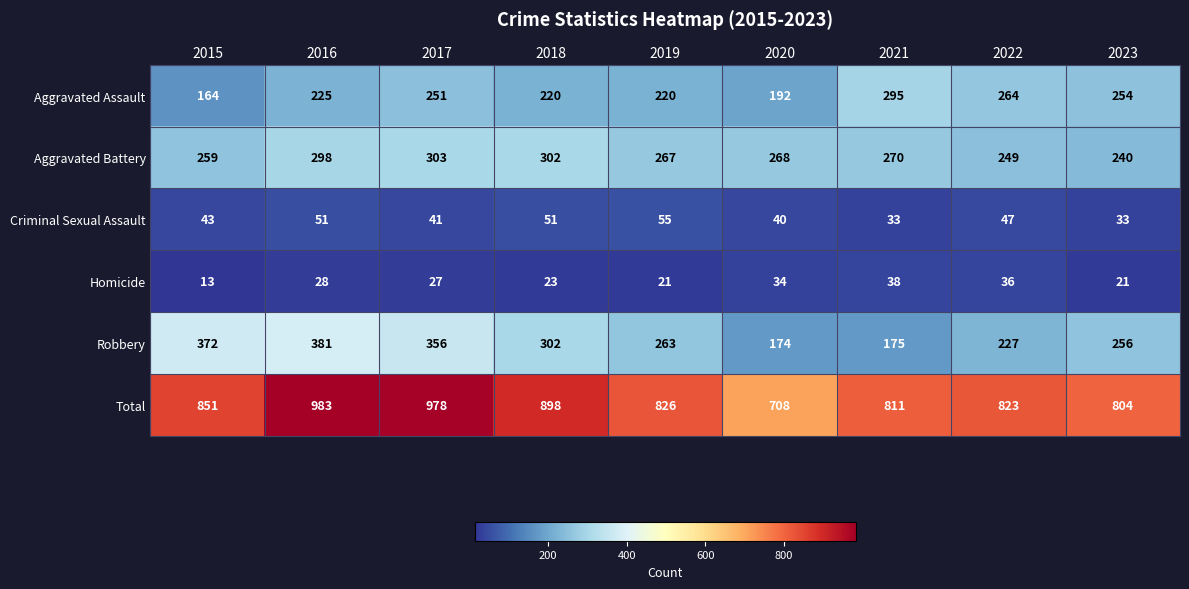

At 2017, list the series in order from largest to smallest.

Total, Robbery, Aggravated Battery, Aggravated Assault, Criminal Sexual Assault, Homicide